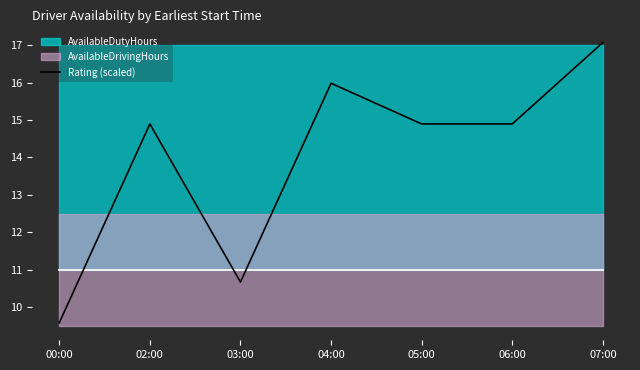

Which has a higher value, 05:00 or 00:00?

05:00